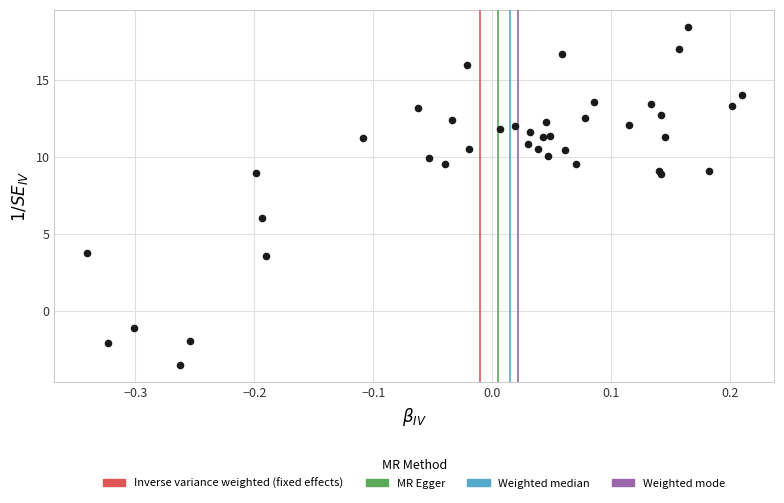

What Y value in the scatter plot is closest to 7?

6.0